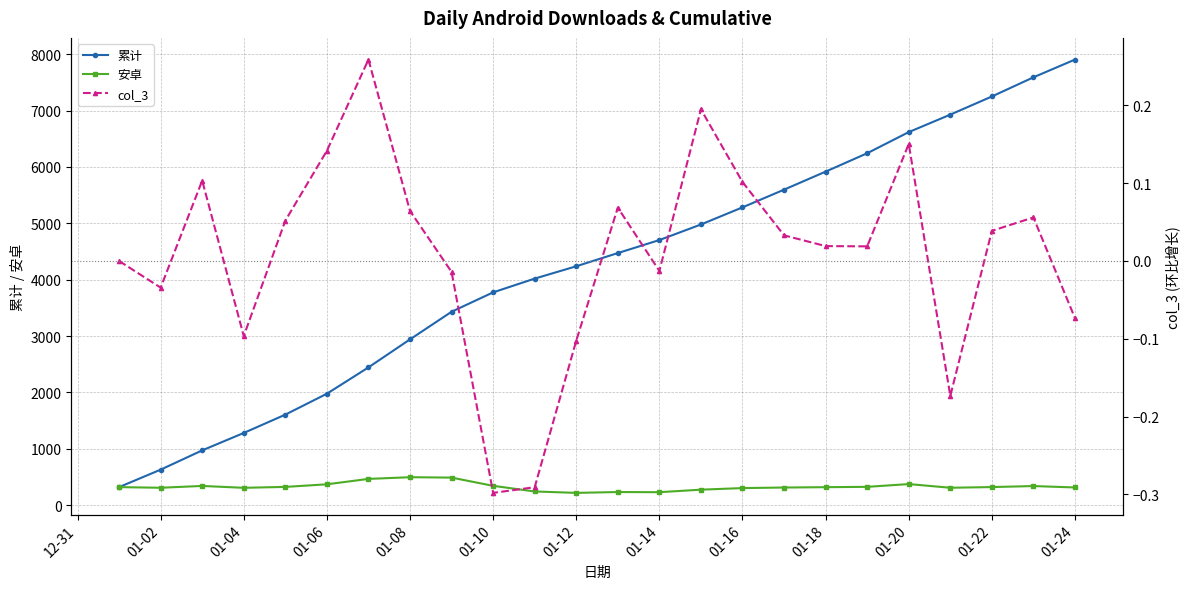

List the series in order of their peak value, highest first.

累计, 安卓, col_3